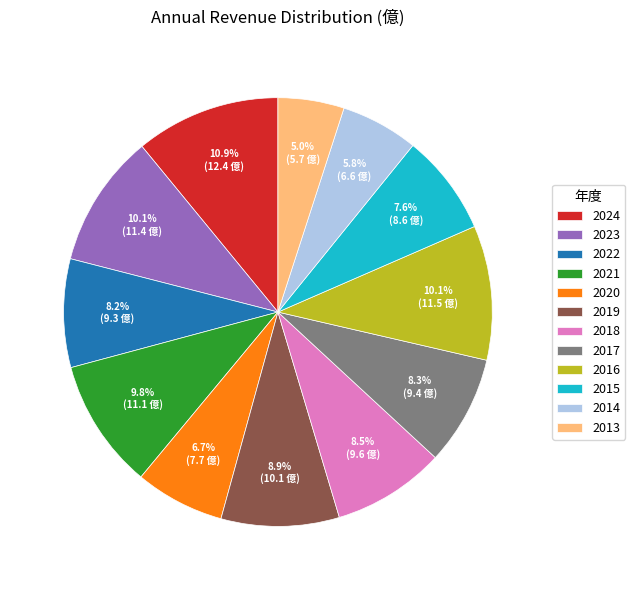

What is the ratio of the value at 2013 to the value at 2018?

0.6